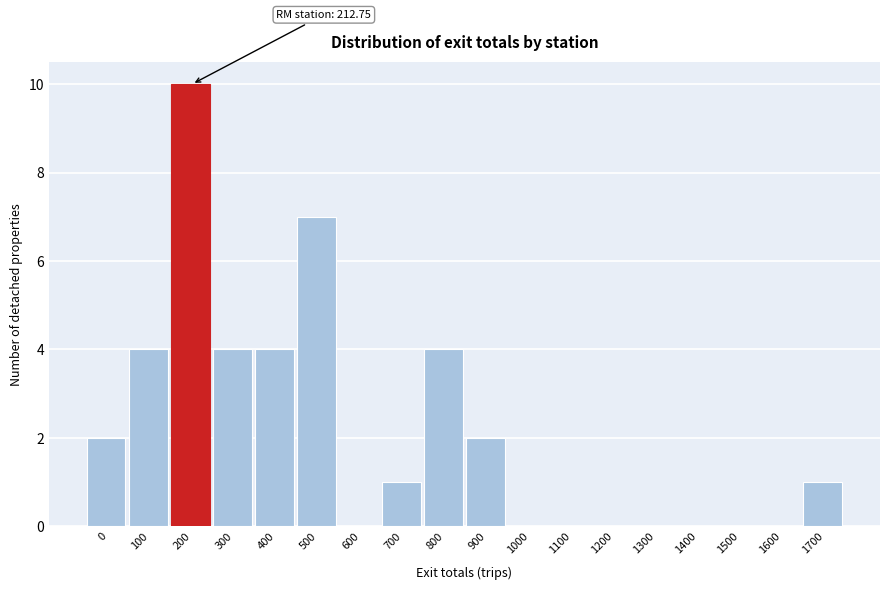

Reading left to right, list all the values displayed in this chart.

0=2	100=4	200=10	300=4	400=4	500=7	600=0	700=1	800=4	900=2	1000=0	1100=0	1200=0	1300=0	1400=0	1500=0	1600=0	1700=1